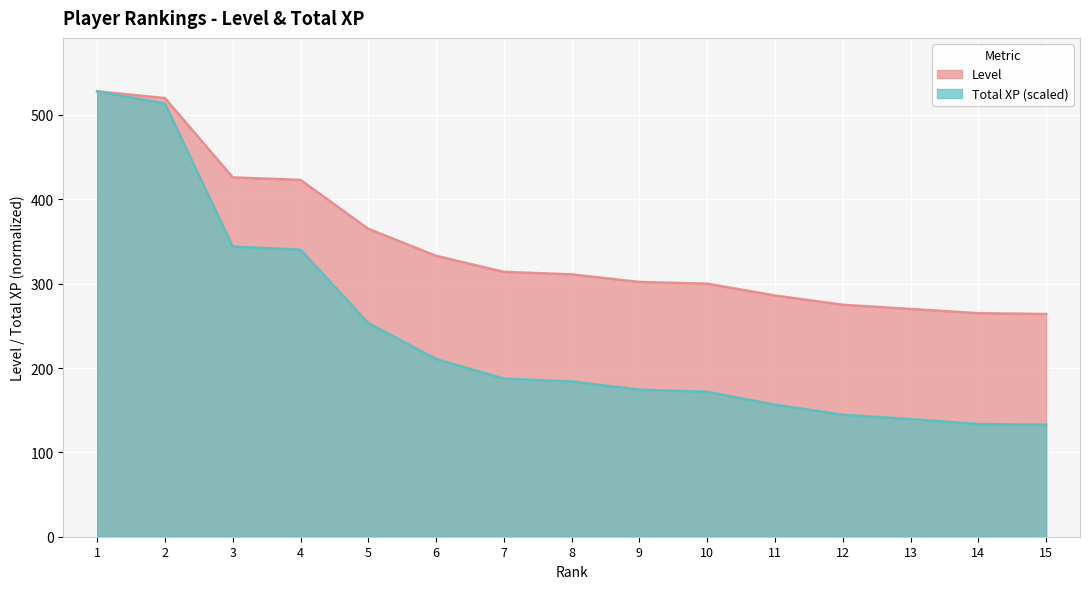

Is it true that Level equals 78.3 at 9?

False